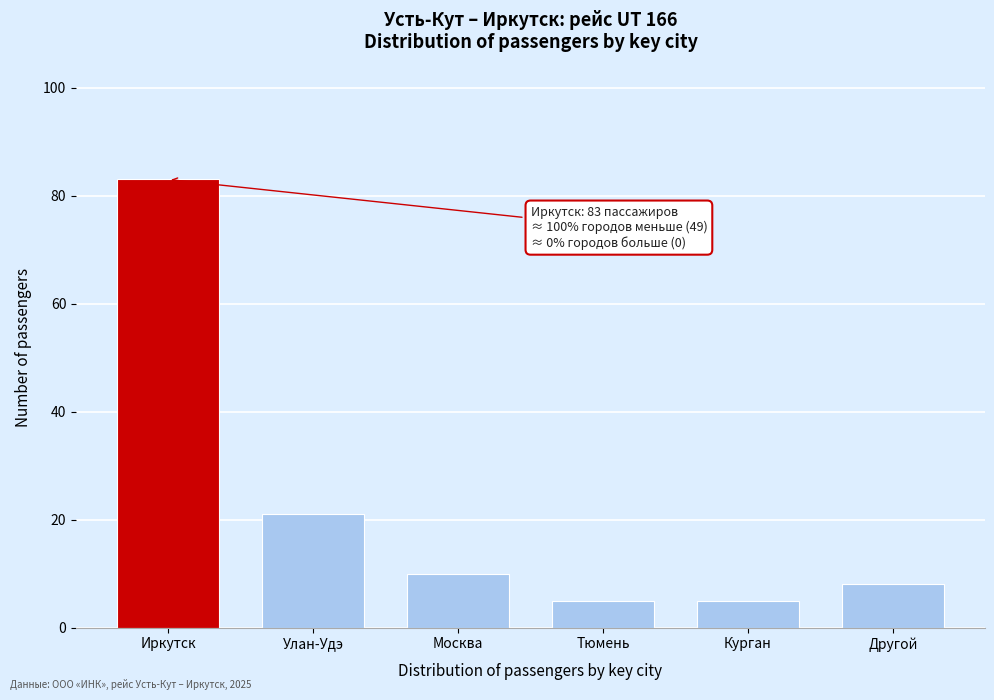

Reading left to right, list all the values displayed in this chart.

83	21	10	5	5	8